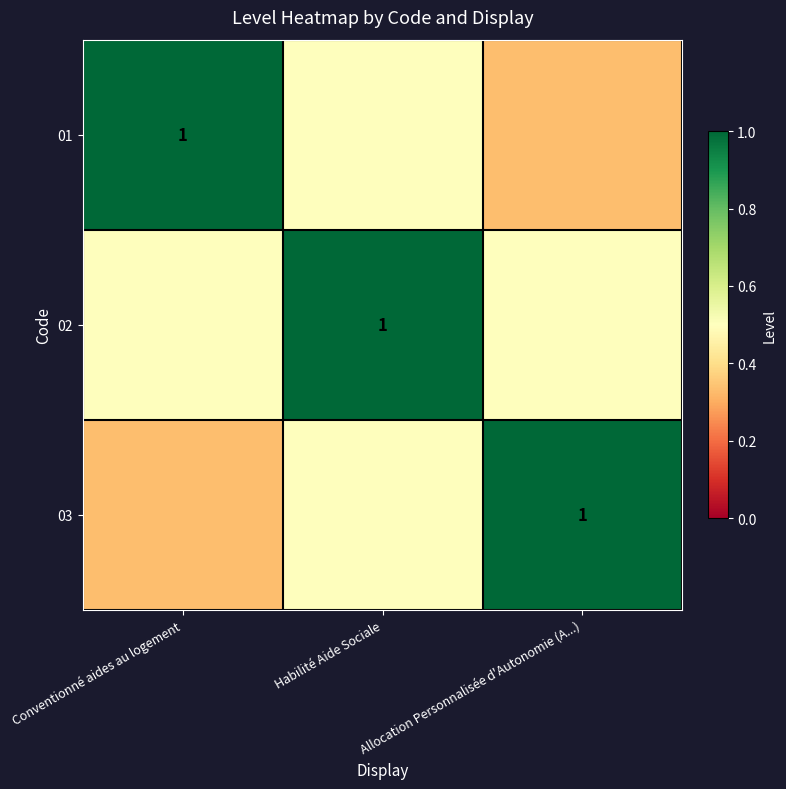

What is the greatest value displayed?

1.0